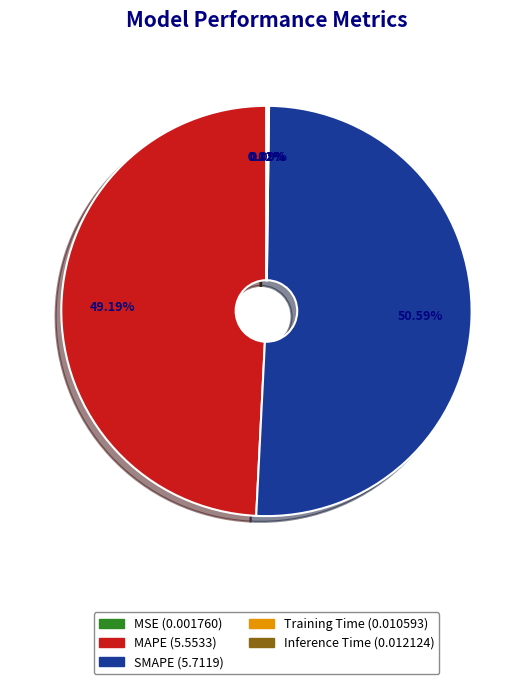

Does any single category account for the majority?

Yes